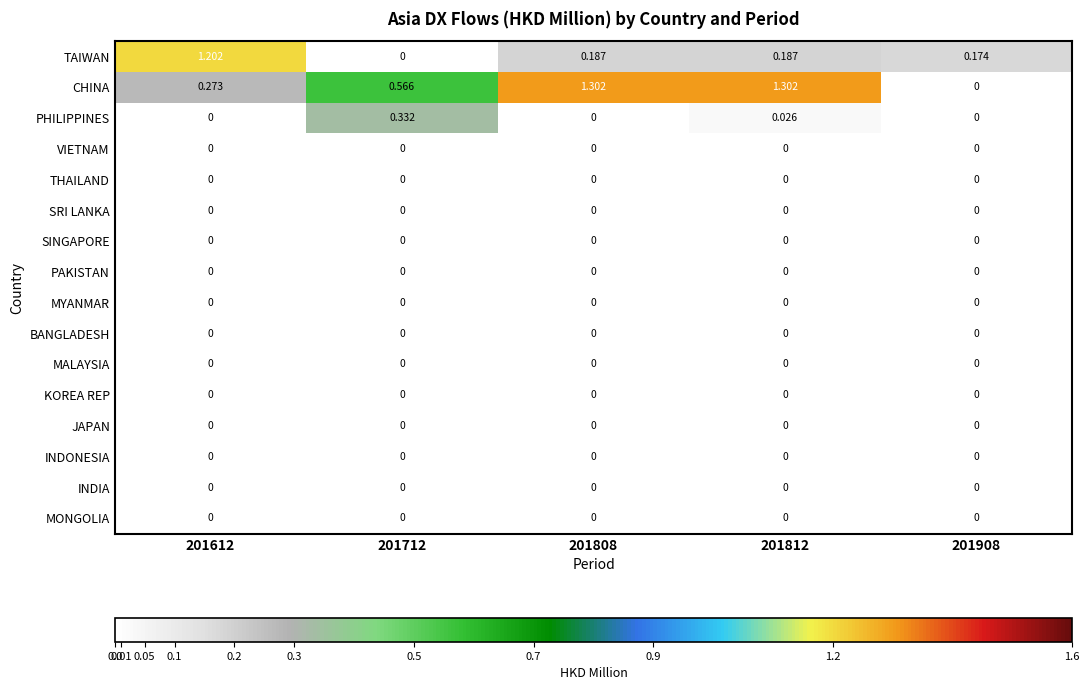

Is the value of TAIWAN at 201808 greater than the value of VIETNAM at 201712?

Yes